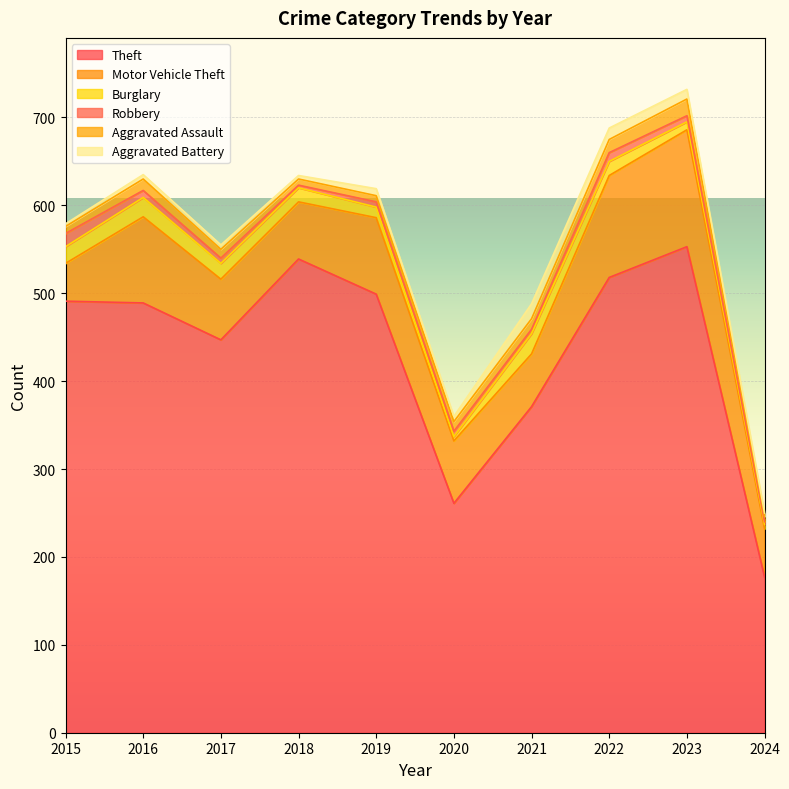

How many series are shown in this chart?

6